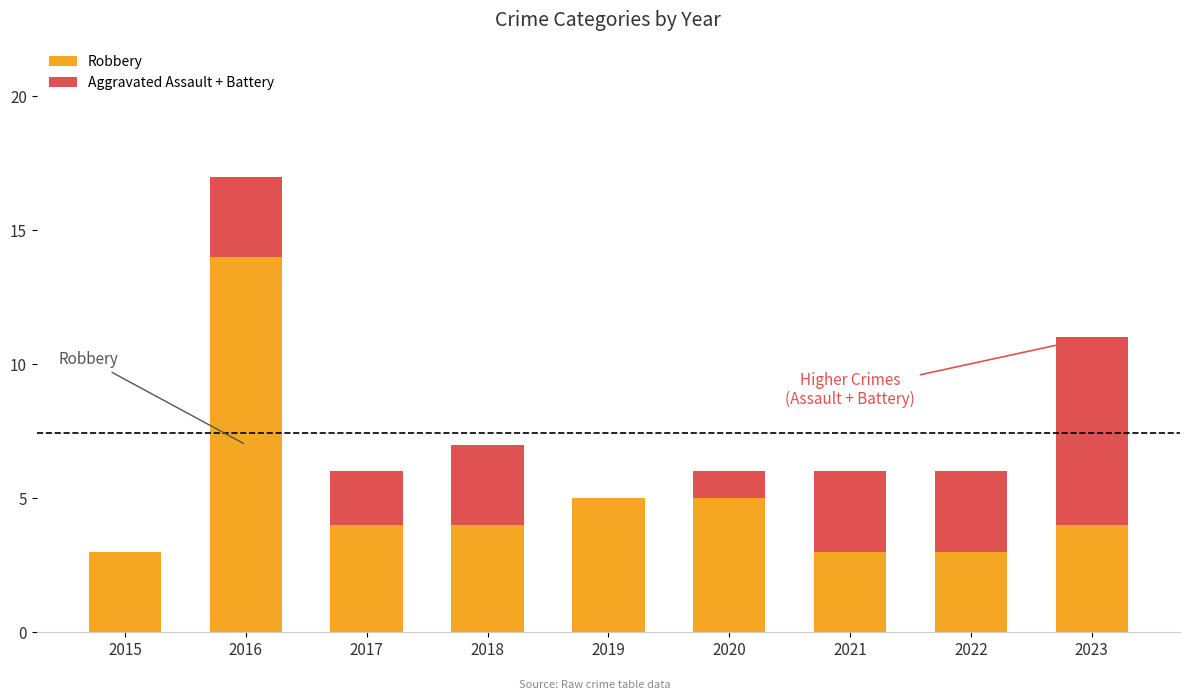

True or false: Robbery has a value of 4 at 2015.

False